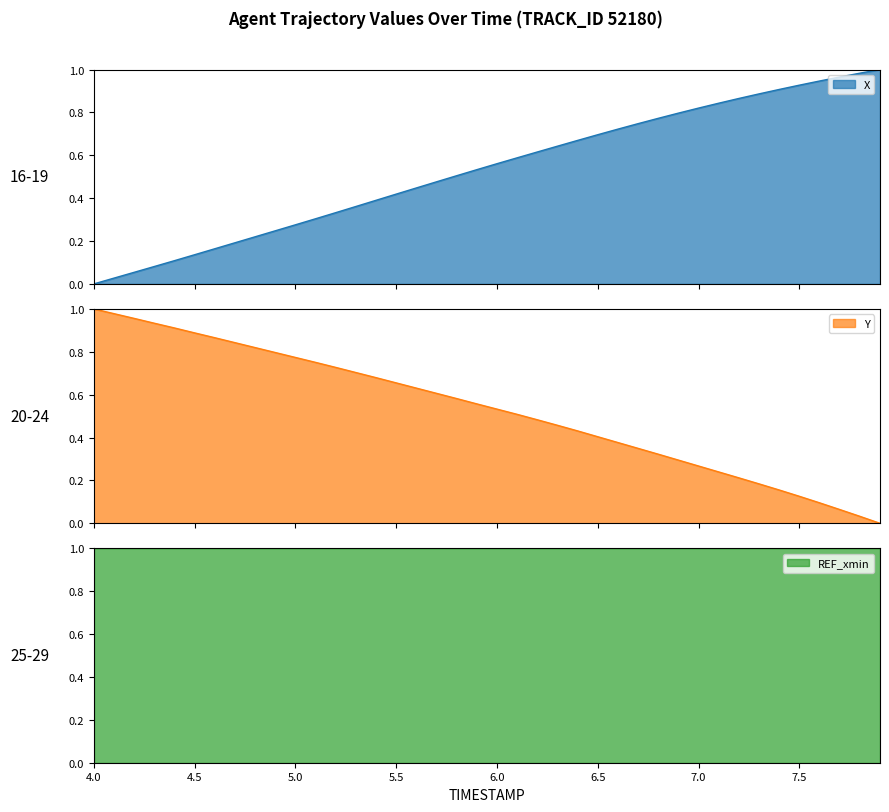

What is the label of the 23rd point from the left?

6.2